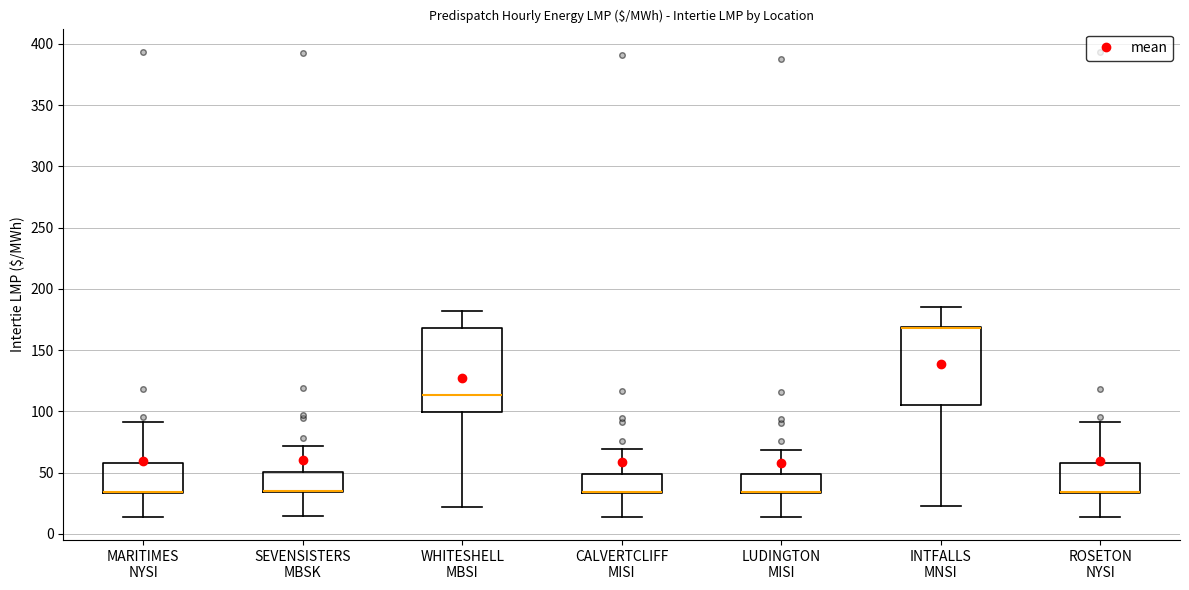

Comparing the boxes themselves (not the whiskers), which one is the tallest?

WHITESHELL MBSI